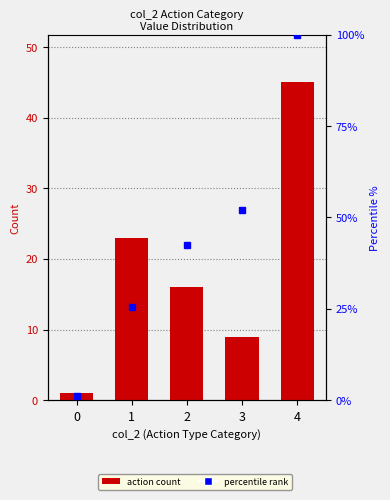

True or false: the data shows 2 at 0.

False